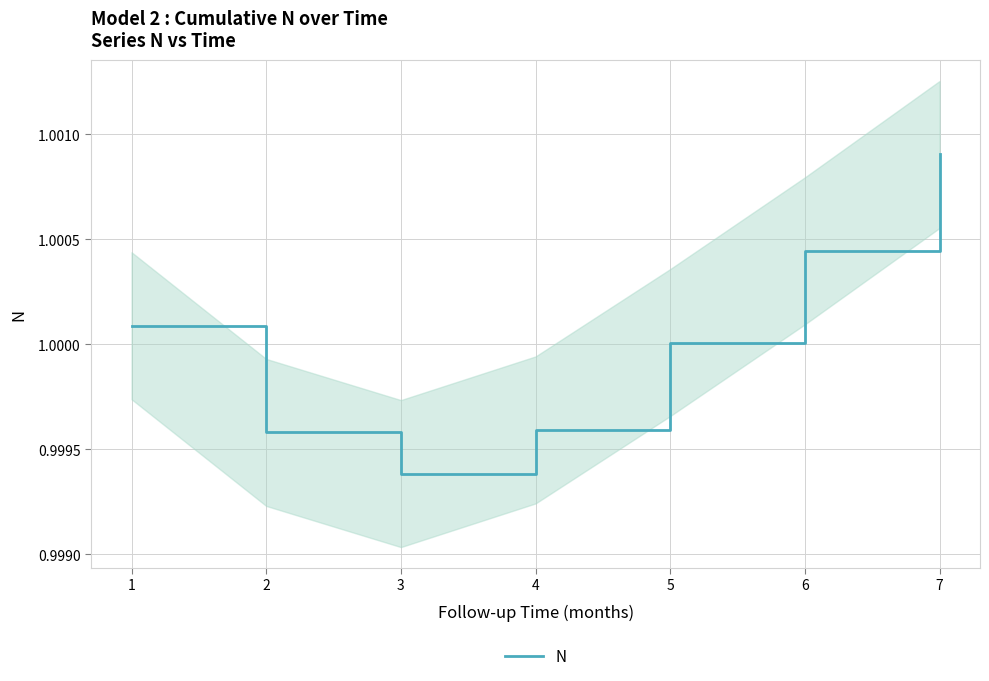

How many points are lower than both their immediate neighbors (excluding endpoints)?

1